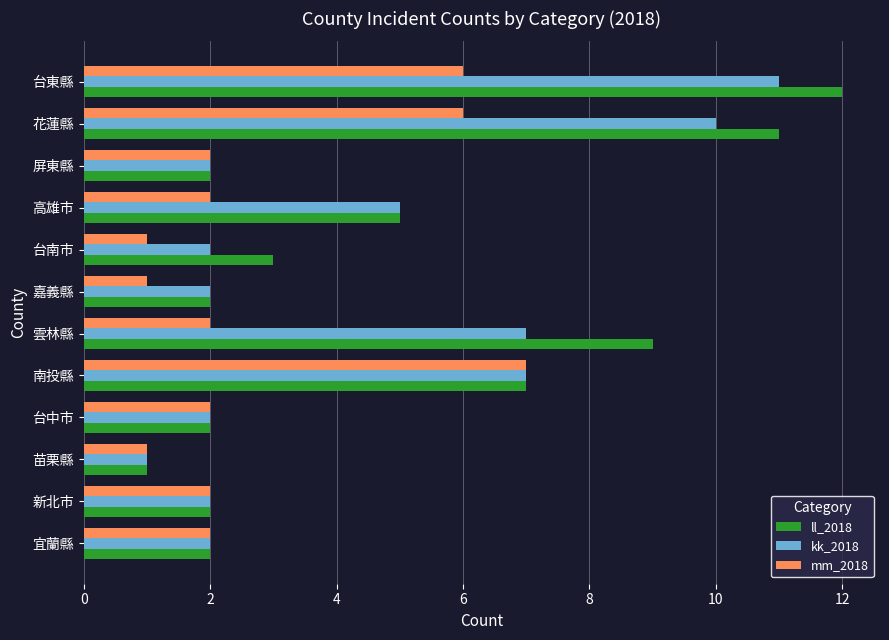

List the series in order of their peak value, highest first.

ll_2018, kk_2018, mm_2018